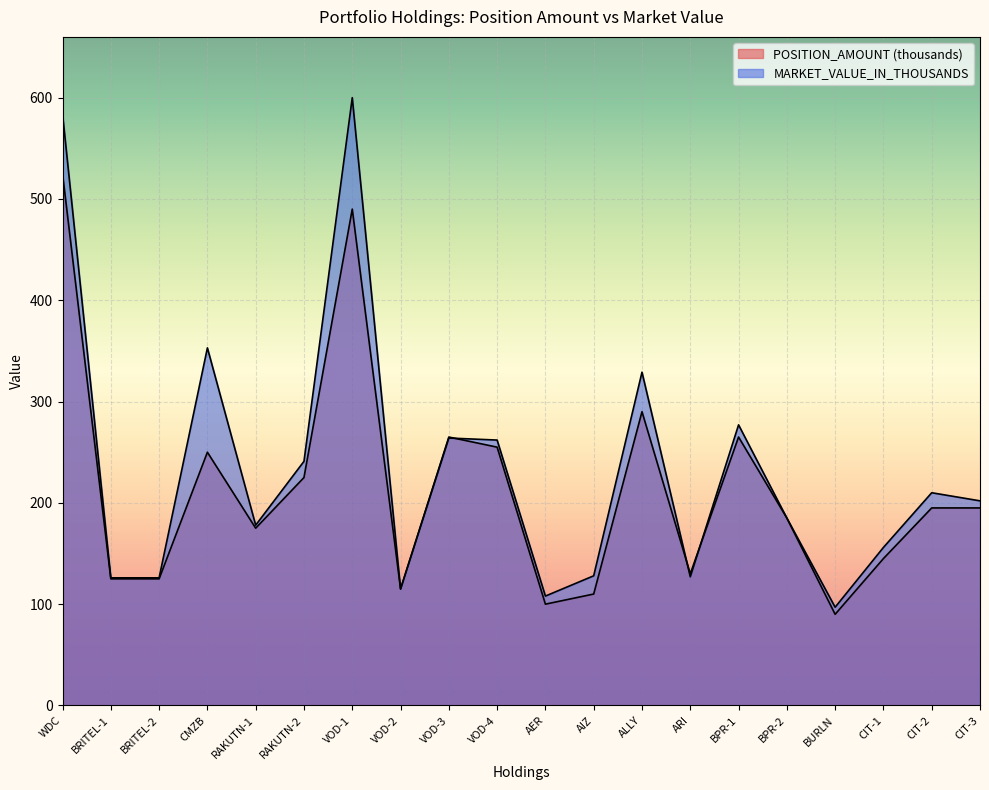

Which series has the widest spread of values?

MARKET_VALUE_IN_THOUSANDS